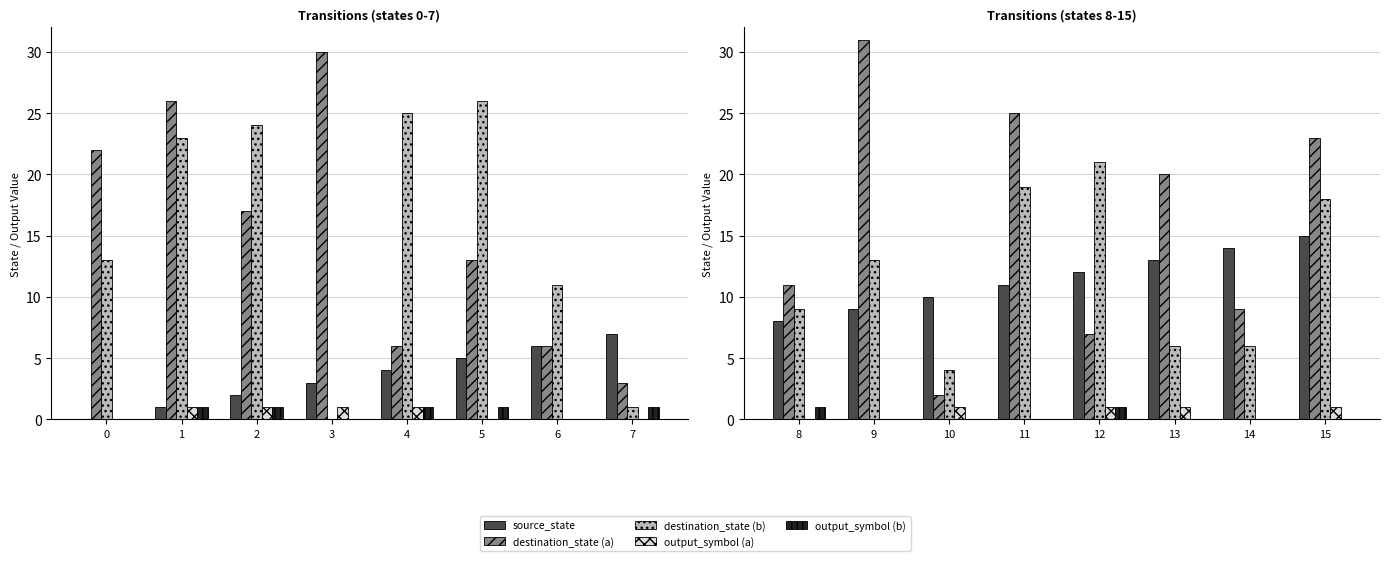

True or false: source_state has a value of 21 at 12.

False